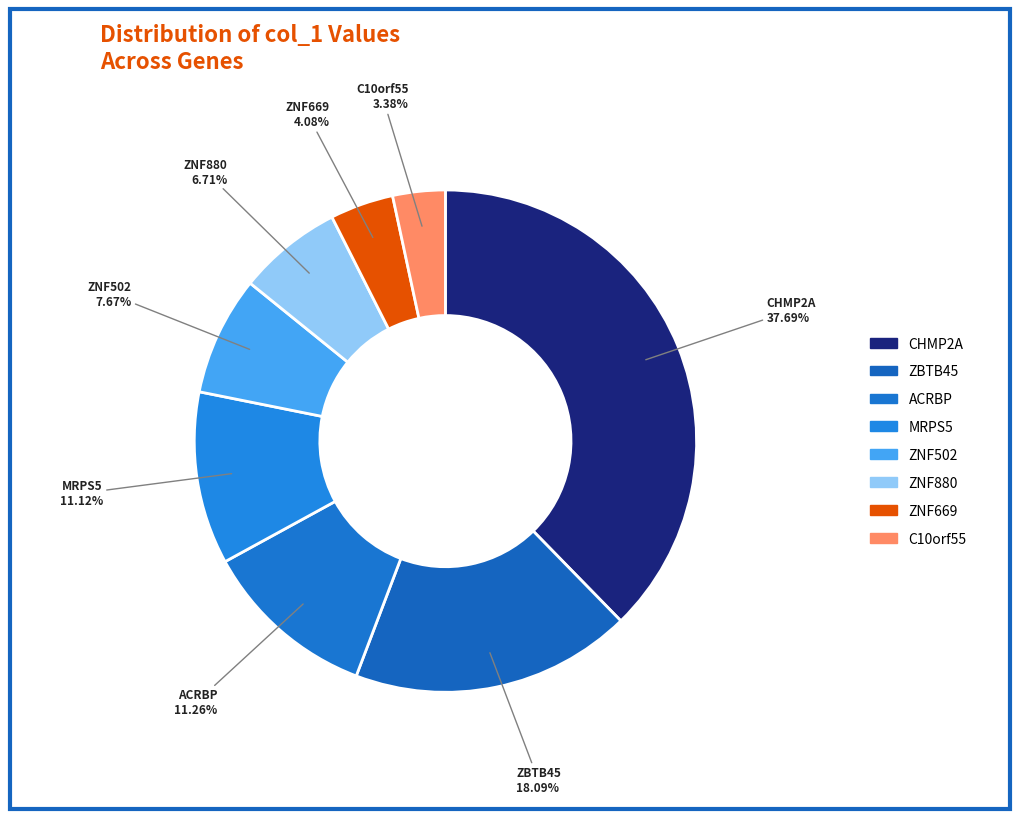

To the nearest percent, what is the difference between the largest and smallest slice percentages?

34%